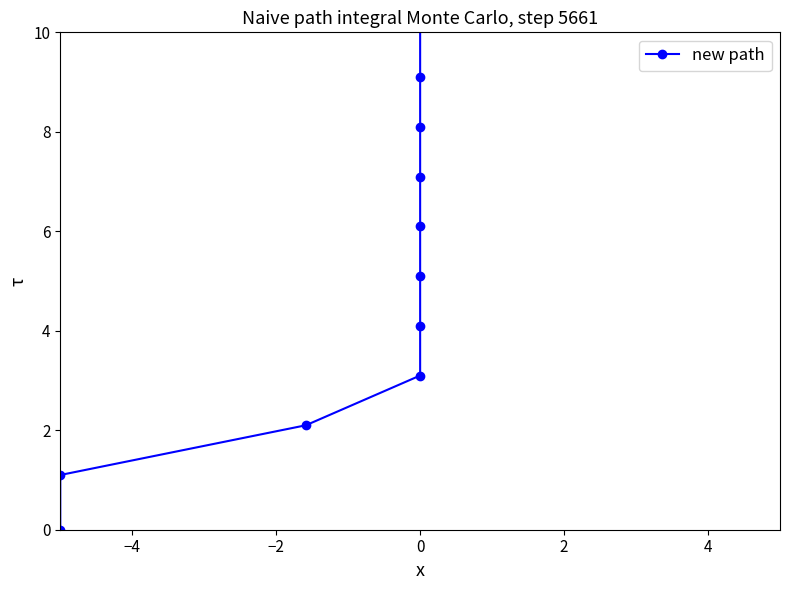

What is the average value?

5.1